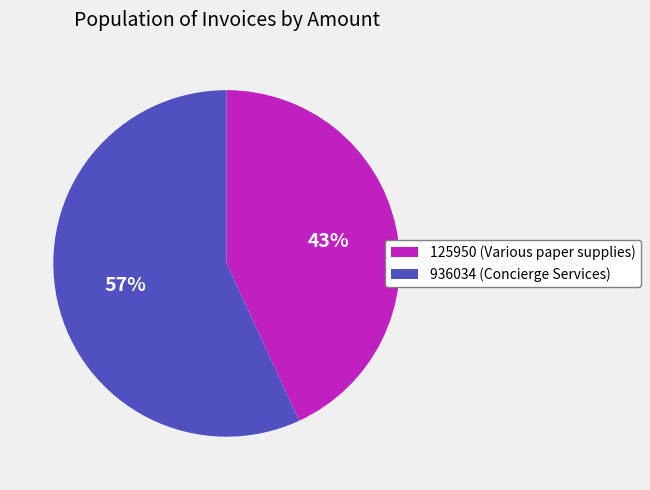

Do 936034 and 125950 together represent more than half of the pie?

Yes